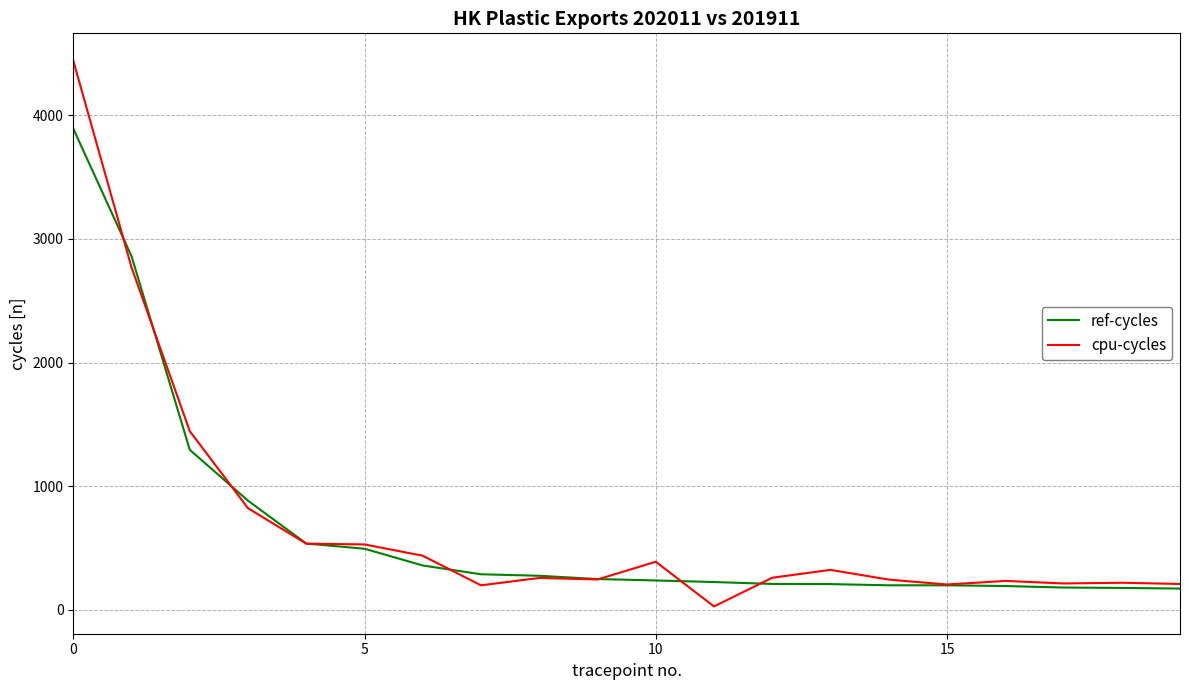

How many values in the cpu-cycles series exceed 260?

10